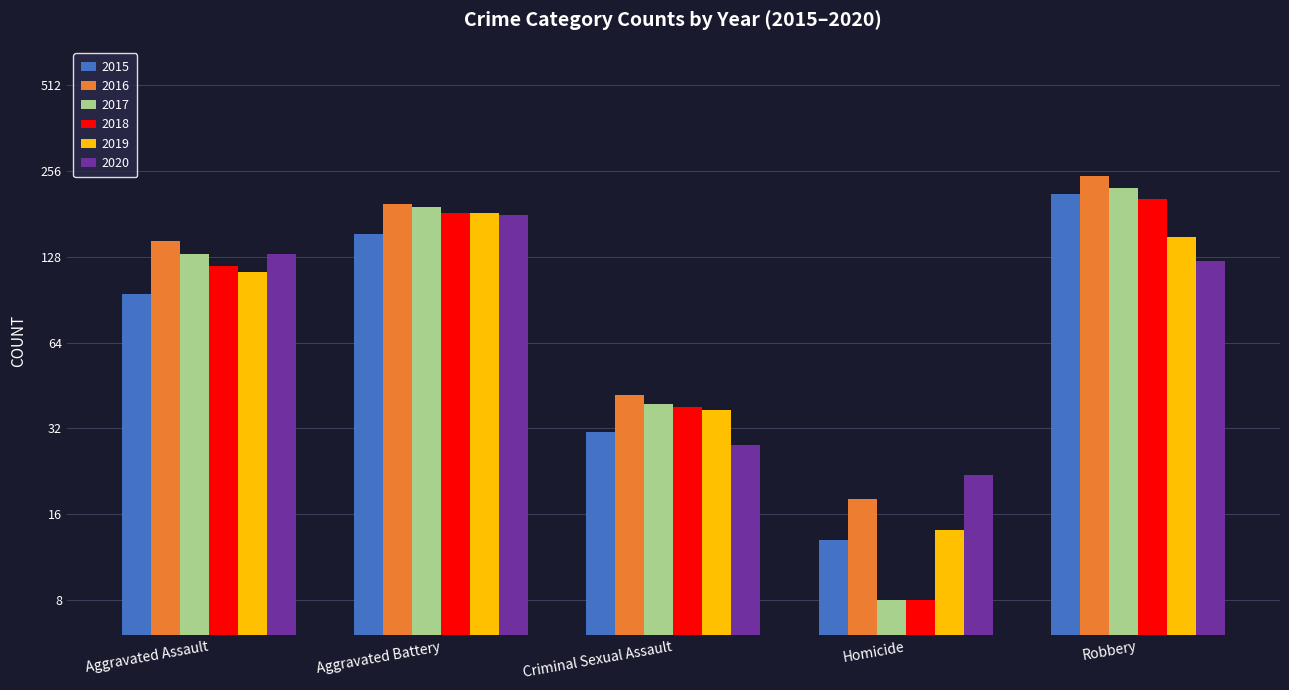

How many data points in 2018 are less than 119?

2